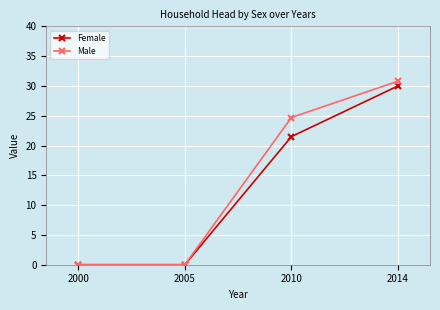

What is the sum of all Female values?

51.5